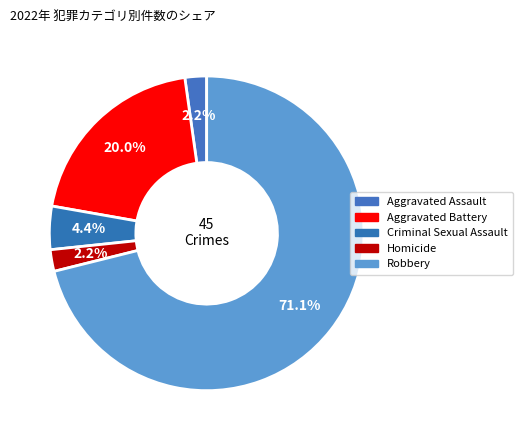

How many segments does this pie chart have?

5